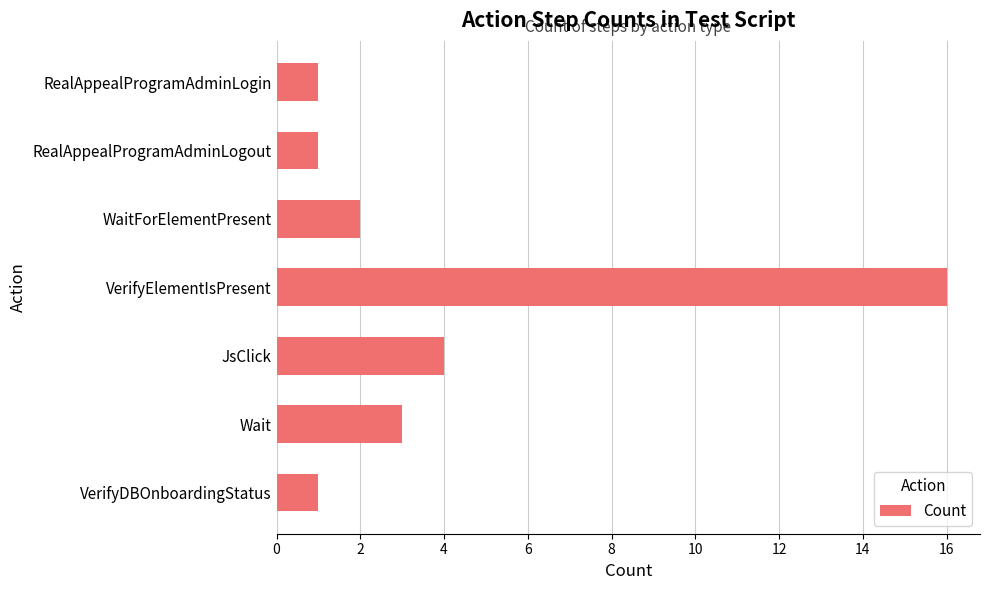

What is the sum of all values?

28